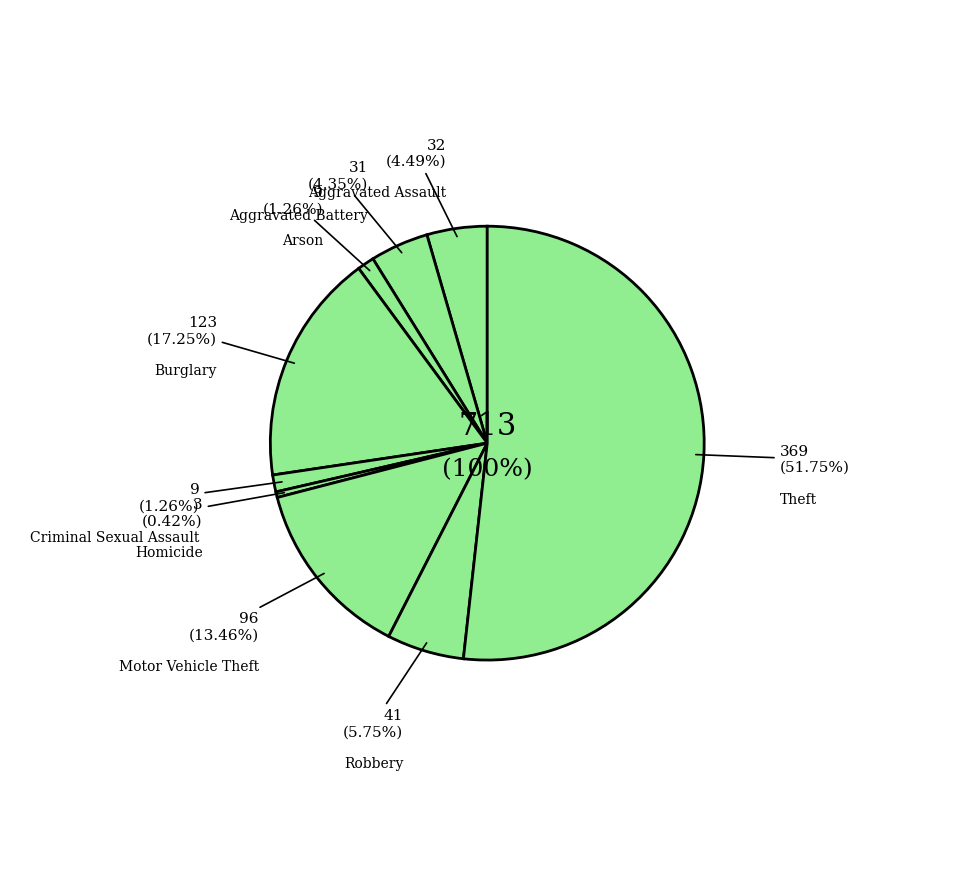

Does Theft account for over 50% of the chart?

Yes